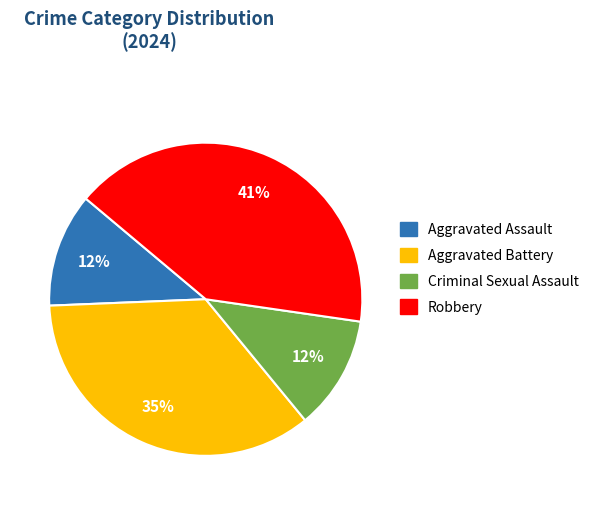

Does Robbery represent more than half of the total?

No